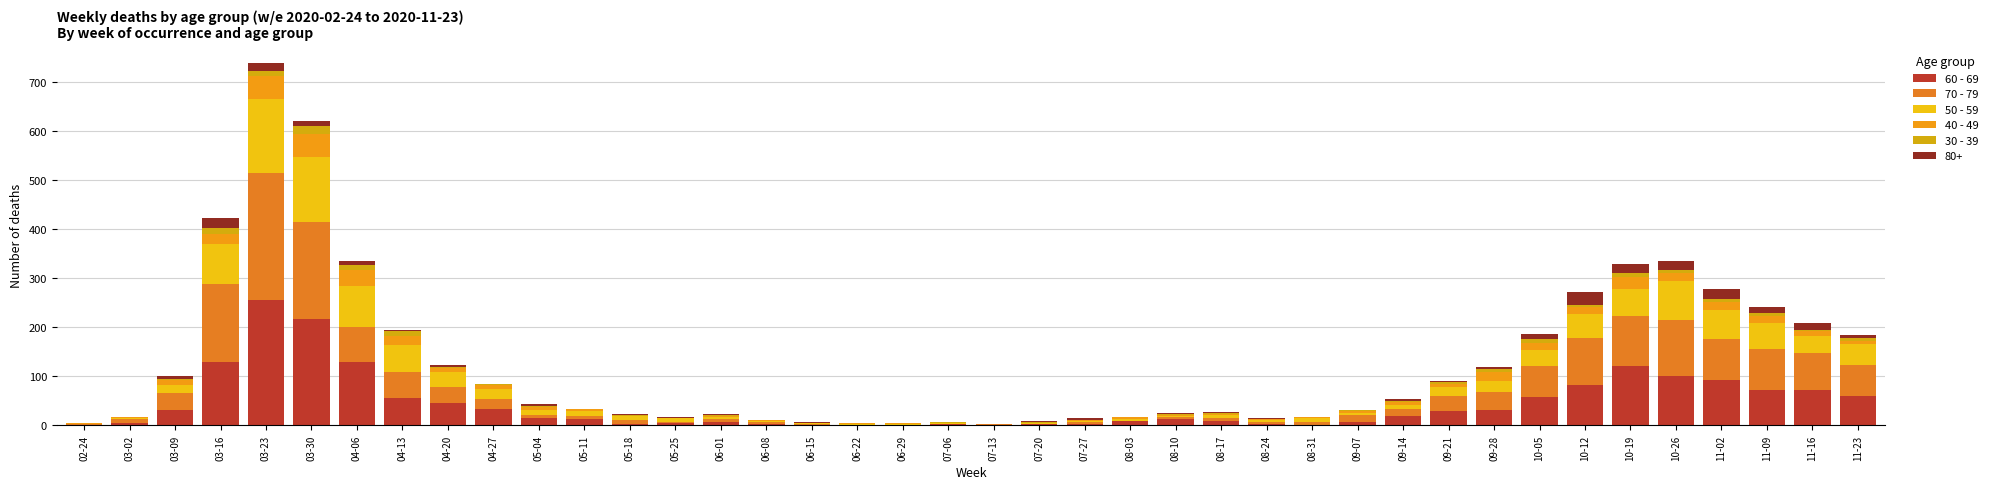

How many series are shown in this chart?

6